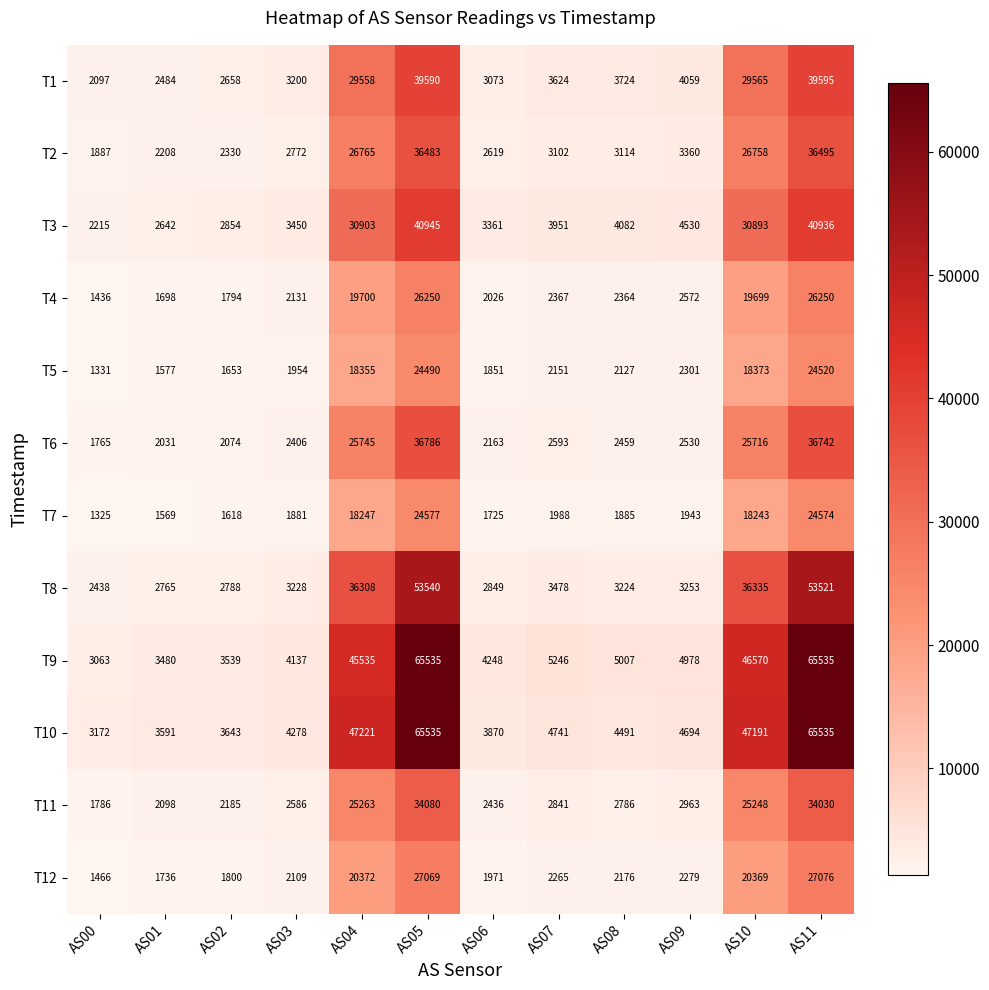

Between AS10 and AS11, which series saw the biggest shift?

T9